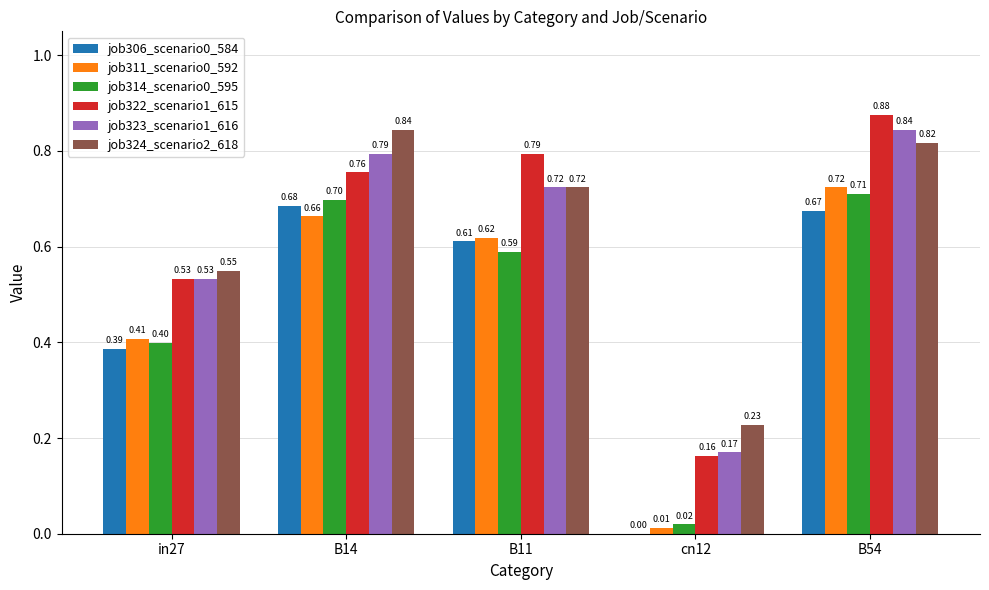

At which category is the sum across all series the highest?

B54